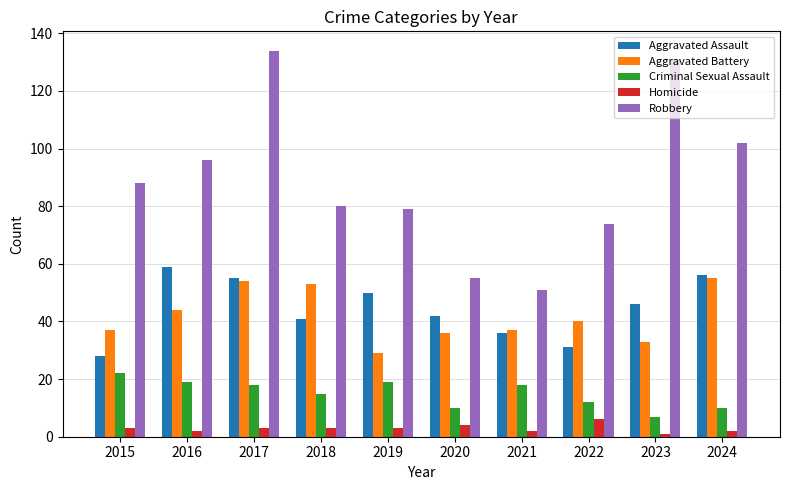

What is the maximum value shown in the chart?

134